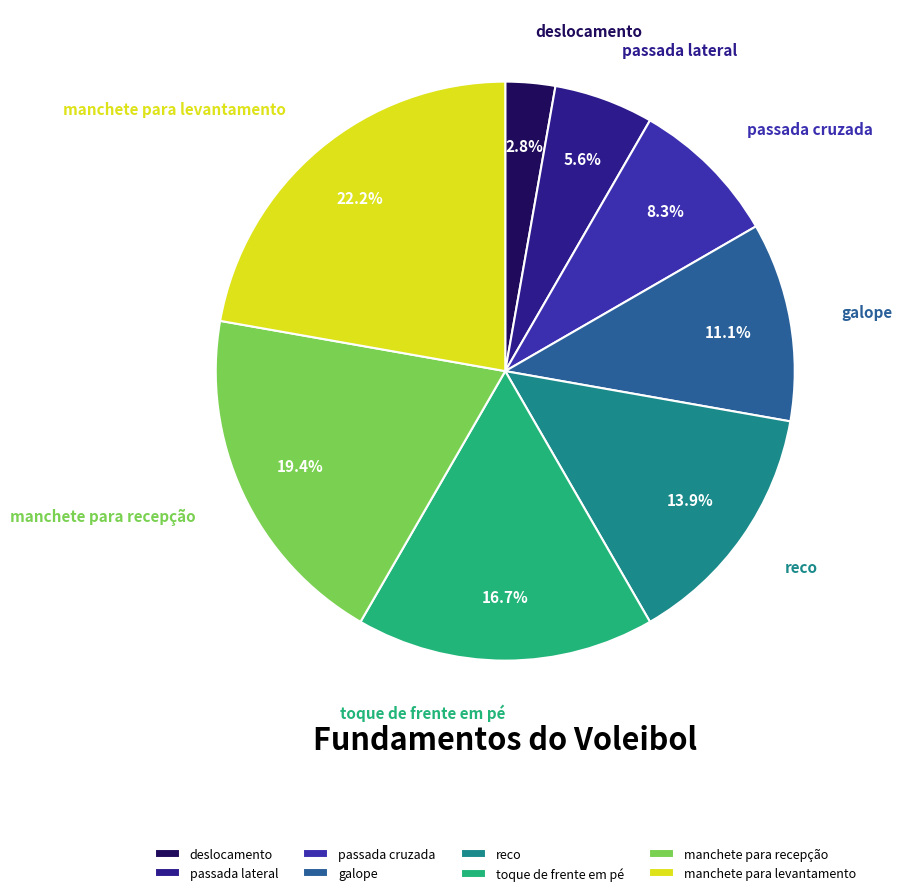

What percentage is the galope slice, to the nearest percent?

11%